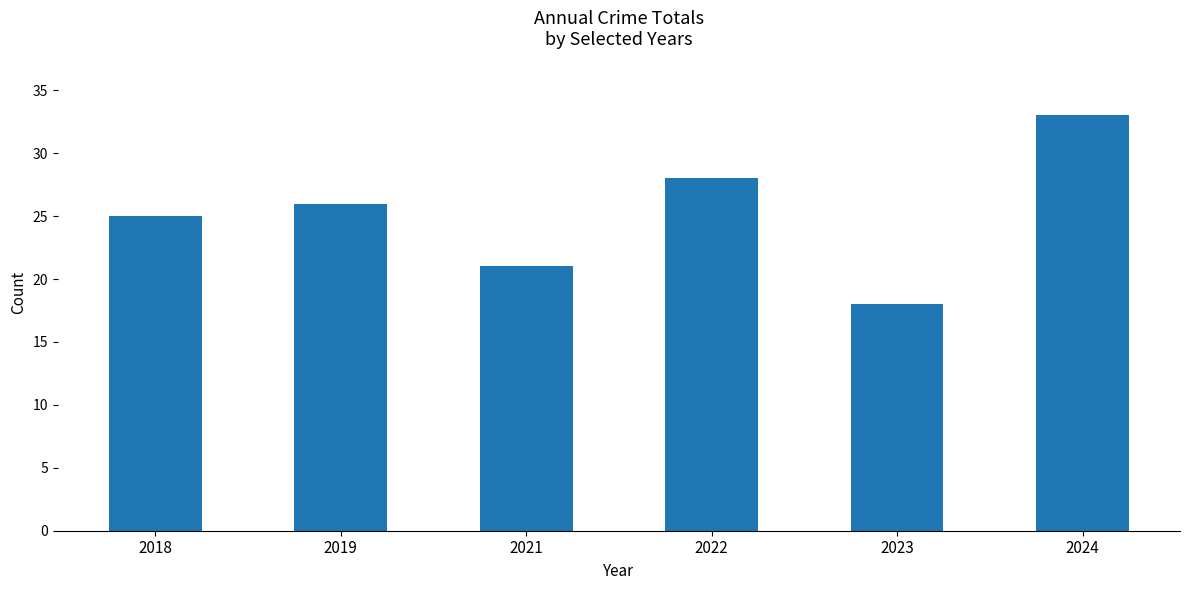

Does the chart contain any negative values?

No